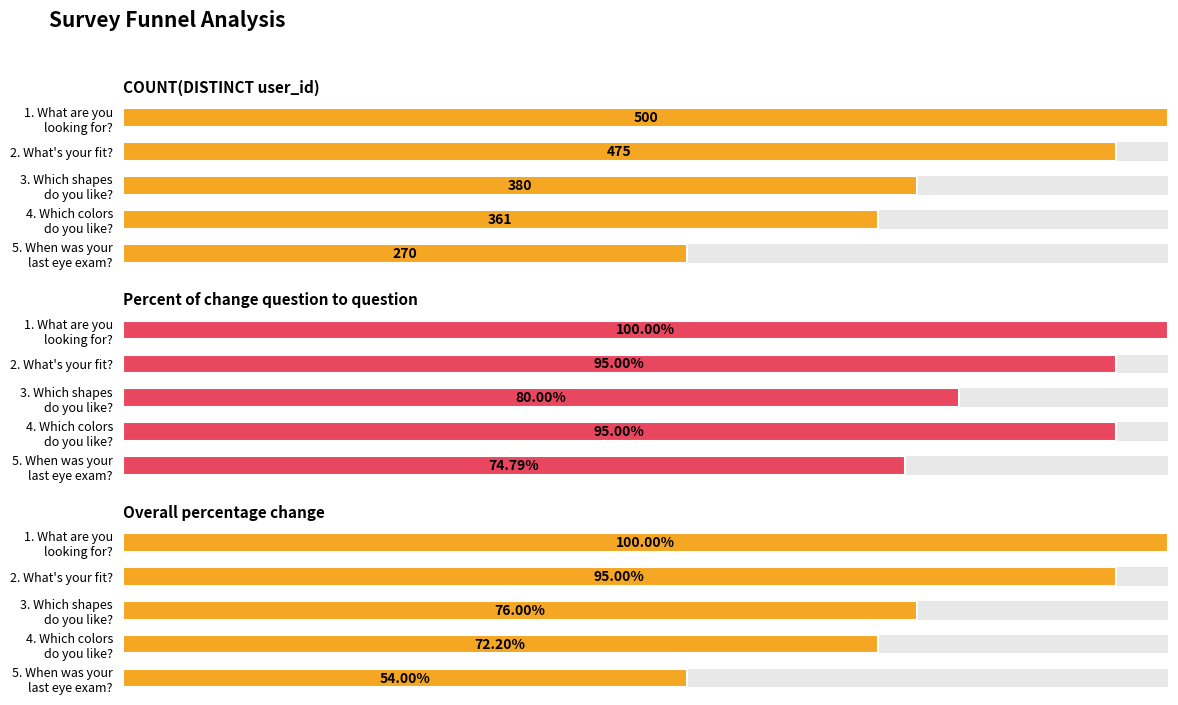

How many groups of bars are there?

5